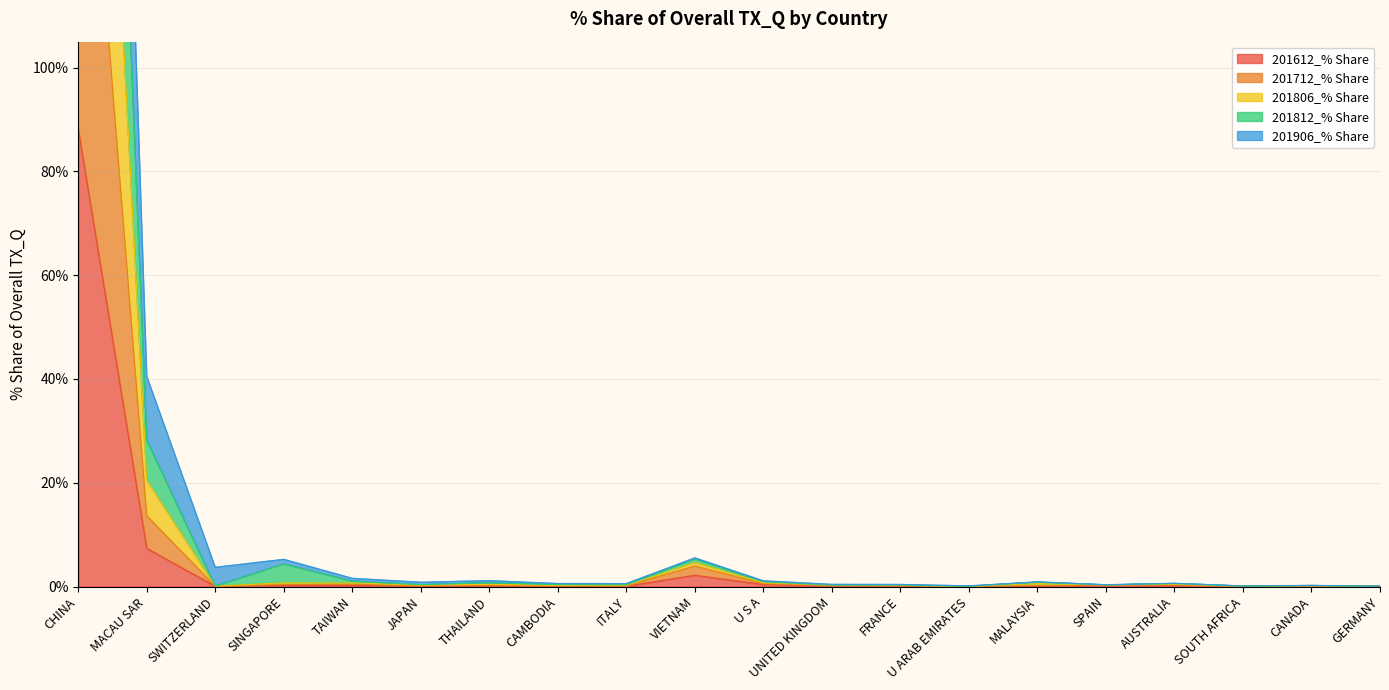

True or false: 201612_% Share has a value of 0.0 at GERMANY.

True